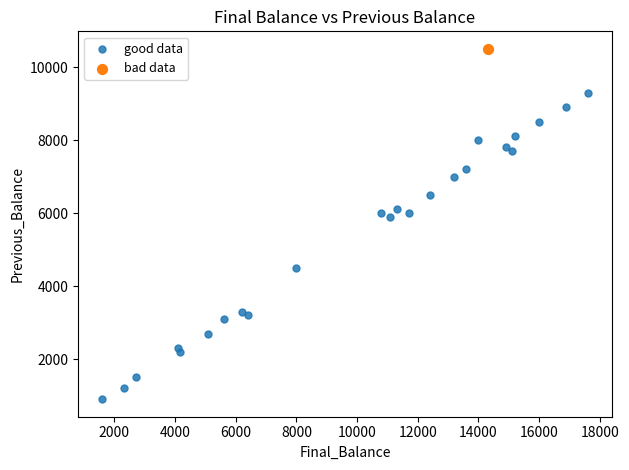

What are all the series names shown in the legend?

good data, bad data